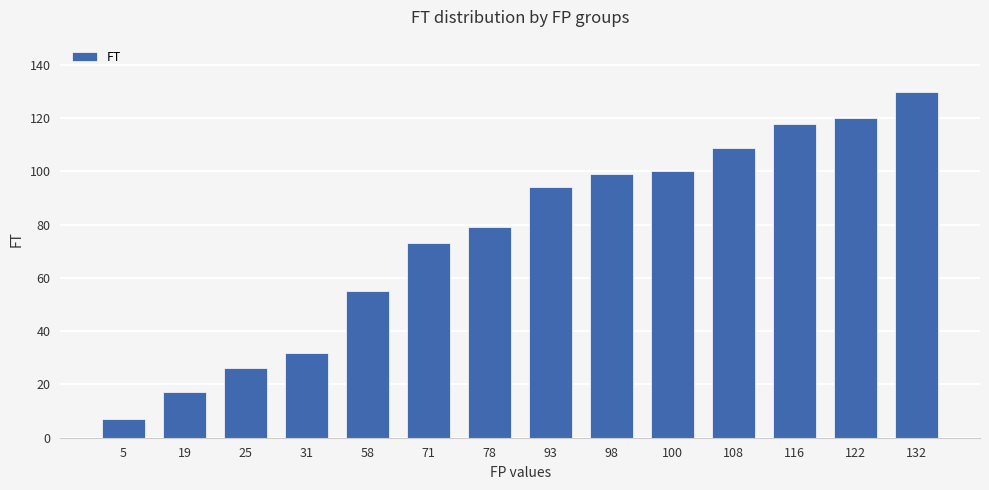

Which label corresponds to the smallest value in the chart?

5